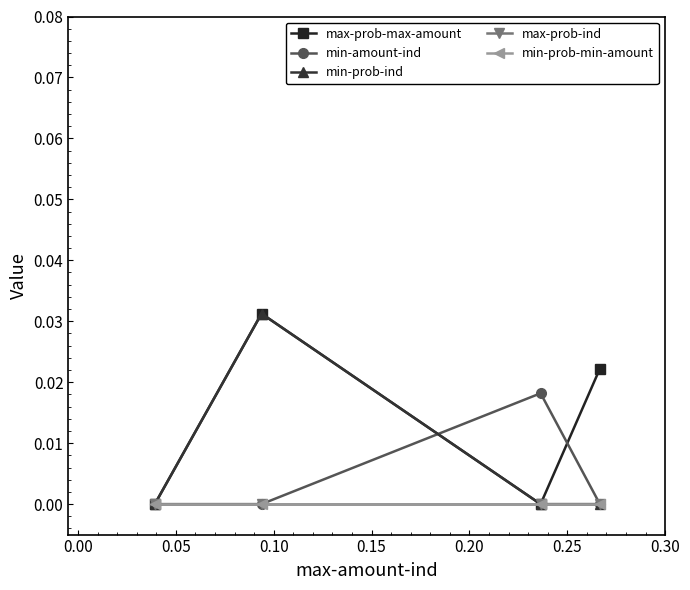

How many lines are shown in the chart?

5